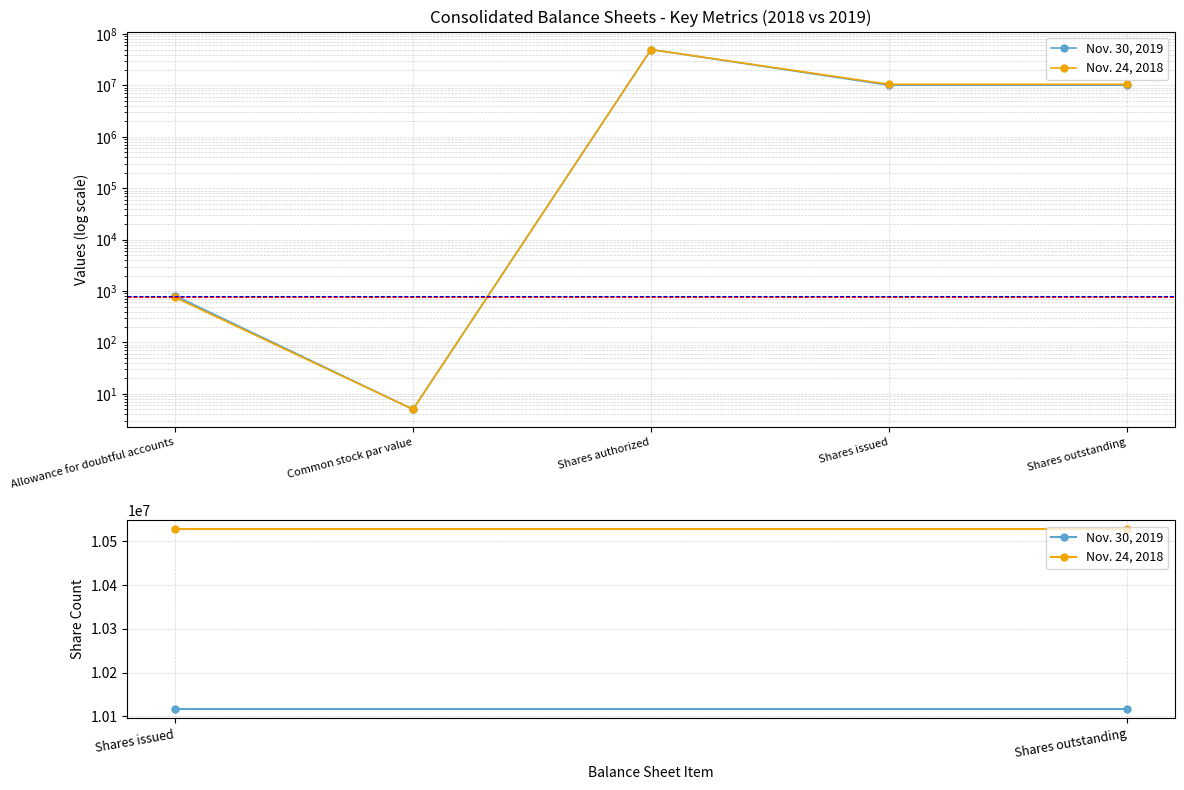

Is the value of 2019 Allowance at Allowance for doubtful accounts greater than the value of 2018 Allowance at Allowance for doubtful accounts?

Yes